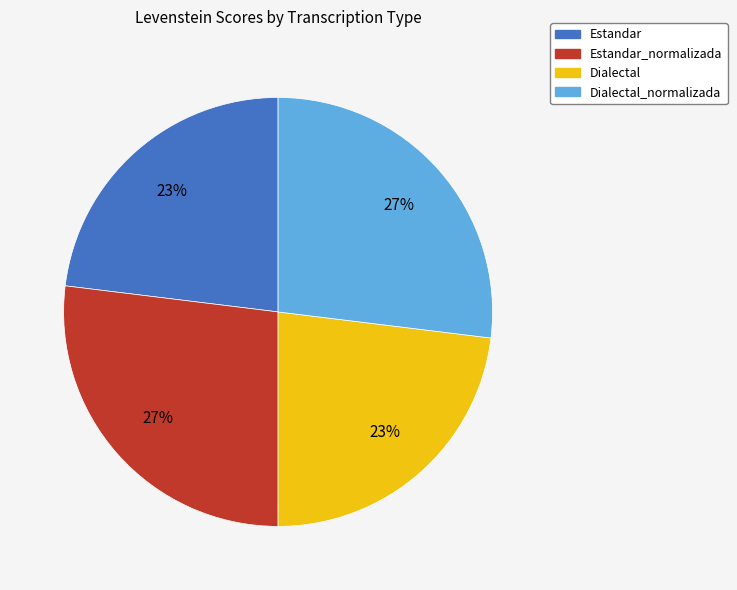

To the nearest percent, what percentage of the pie is Dialectal_normalizada?

27%